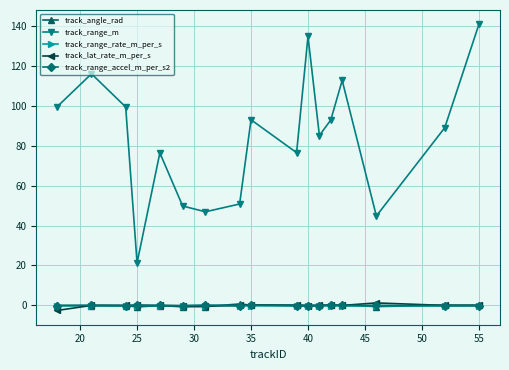

True or false: track_range_accel_m_per_s2 has more than 1 points higher than both neighbors.

True